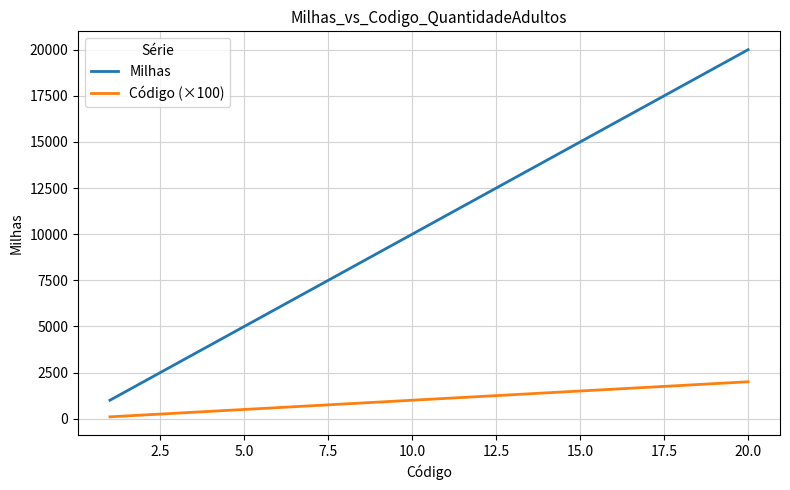

Which series has the widest spread of values?

Milhas